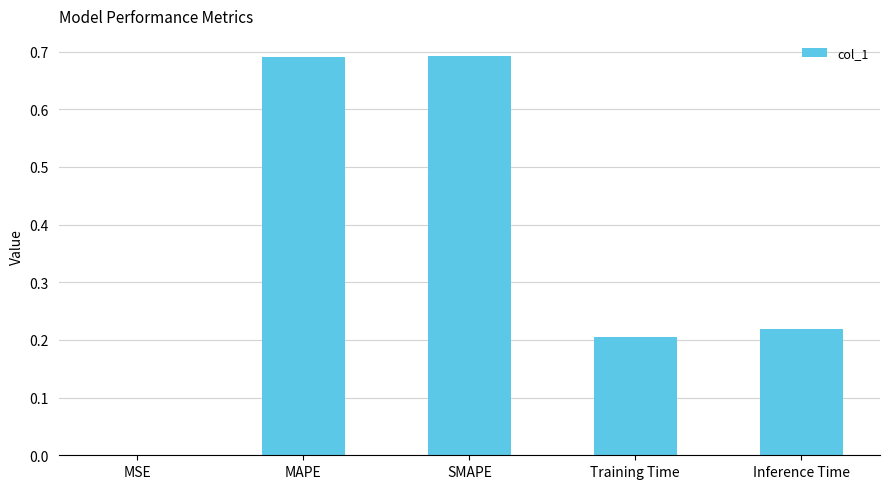

The chart shows a value of 0.0 at MSE. True or false?

True